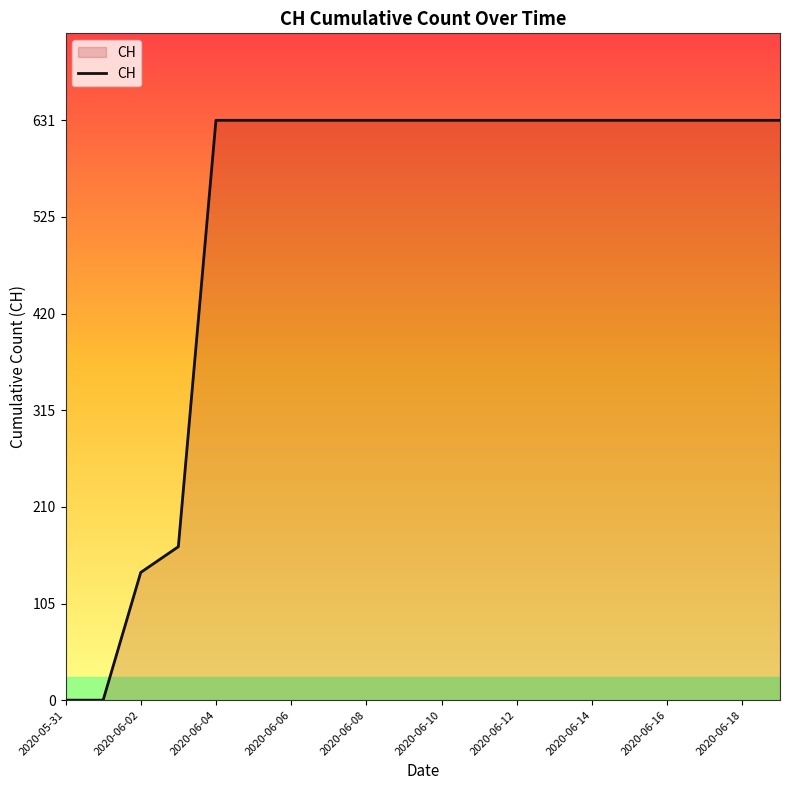

What is the greatest value displayed?

631